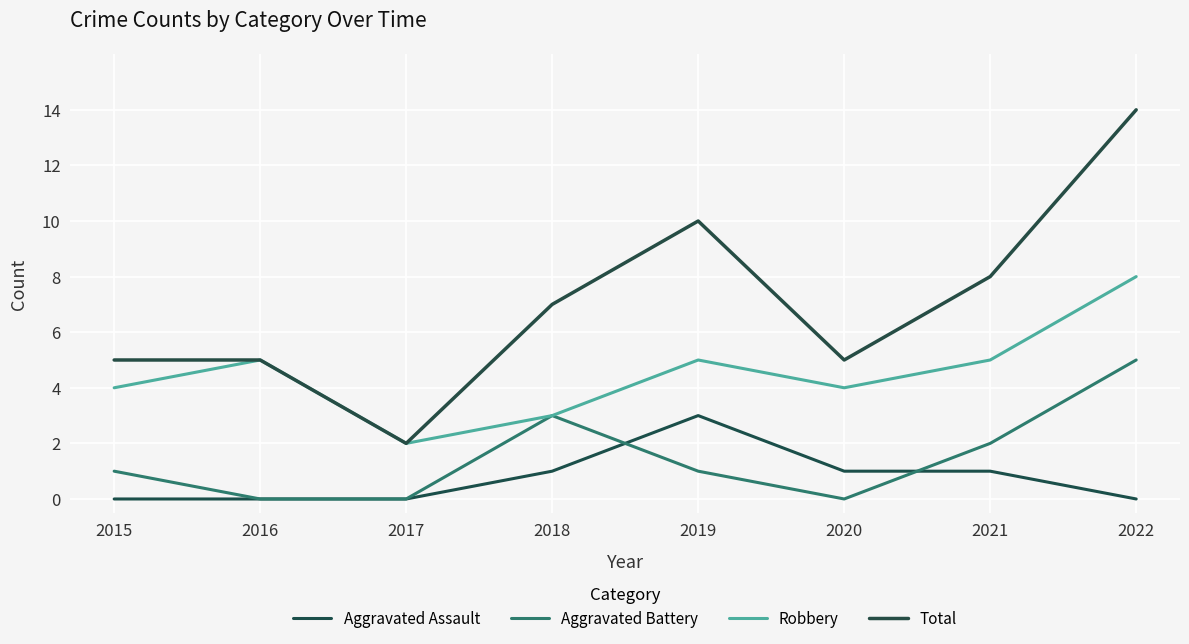

What is the total value across all series at 2016?

10